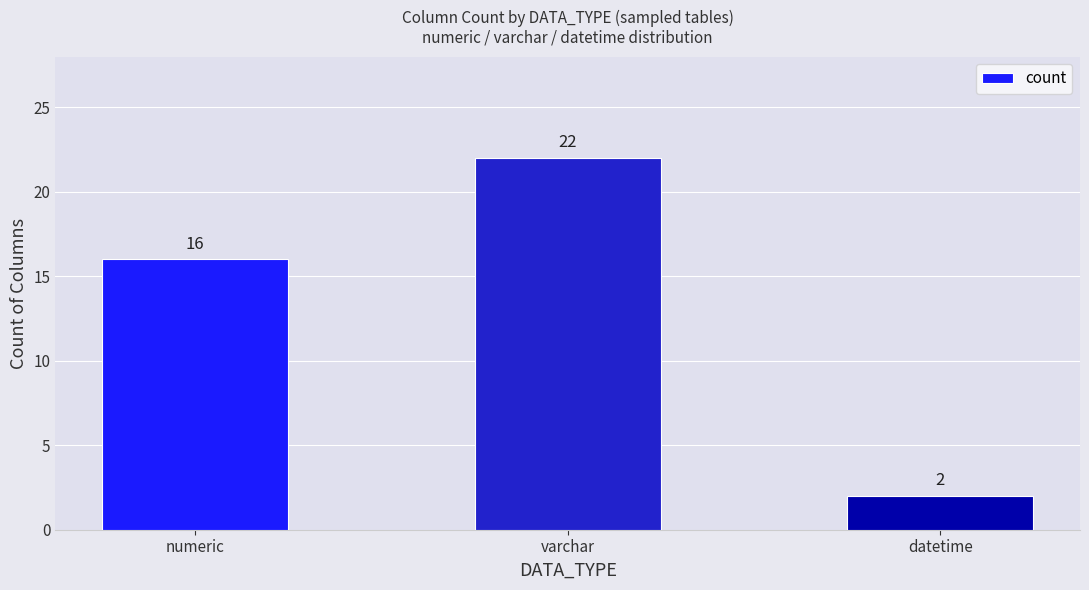

How many values are between 2 and 22?

3